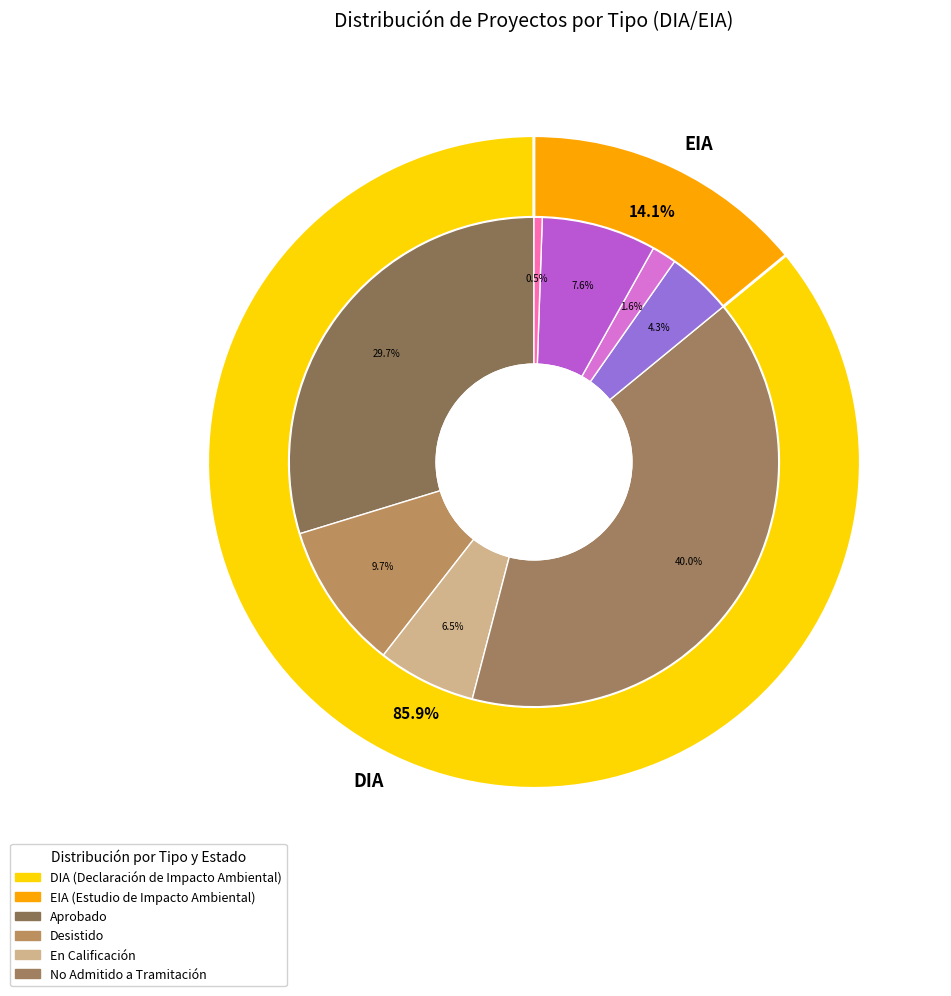

How many slices are in this pie chart?

2